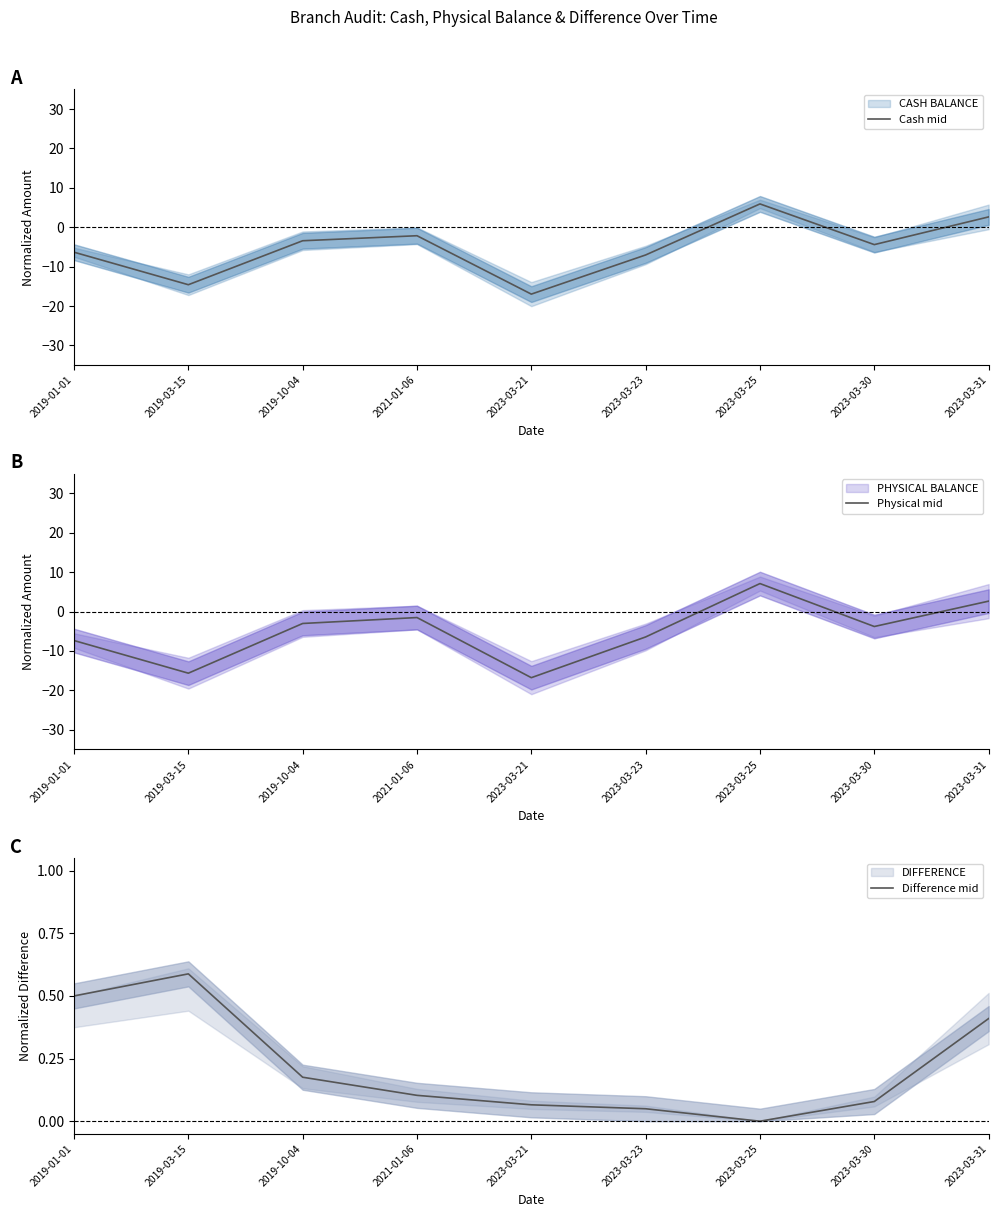

How many lines are shown in the chart?

3